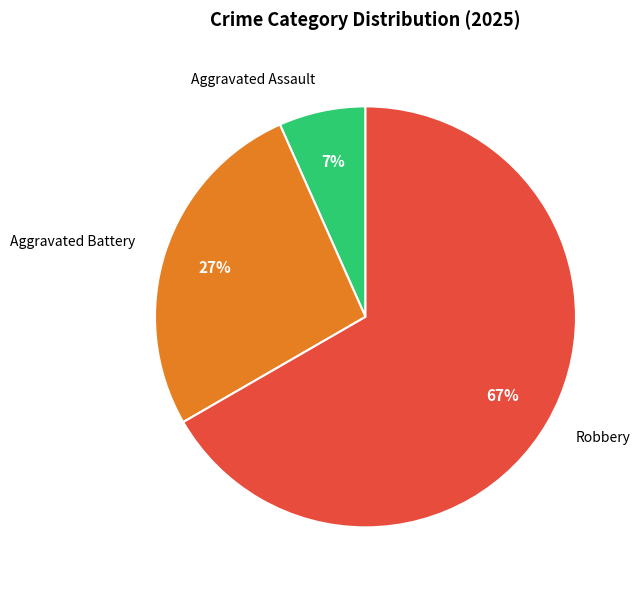

Count the number of slices in the pie.

3